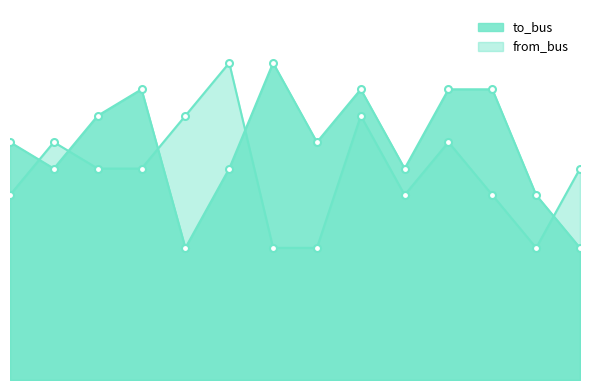

What is the value of the from_bus point at the 5th from the left?

10